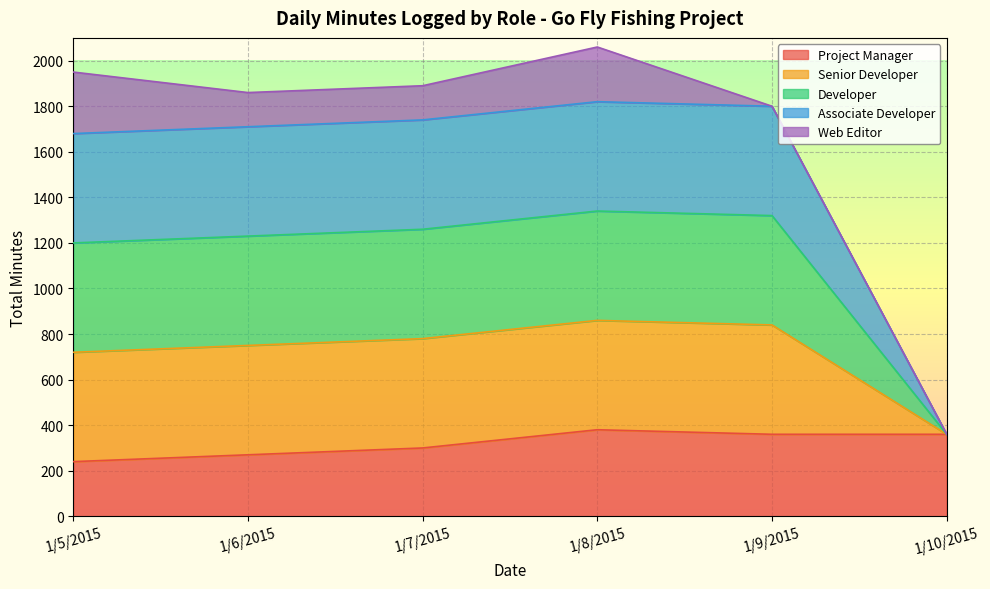

Does the chart display data point markers on the line(s)?

No